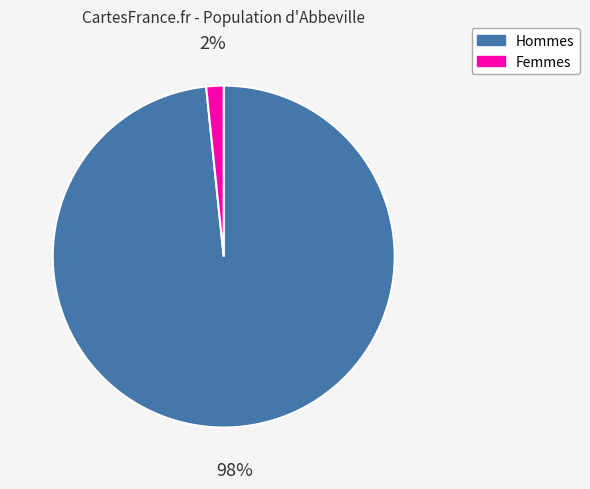

What percentage is the Femmes slice, to the nearest percent?

2%